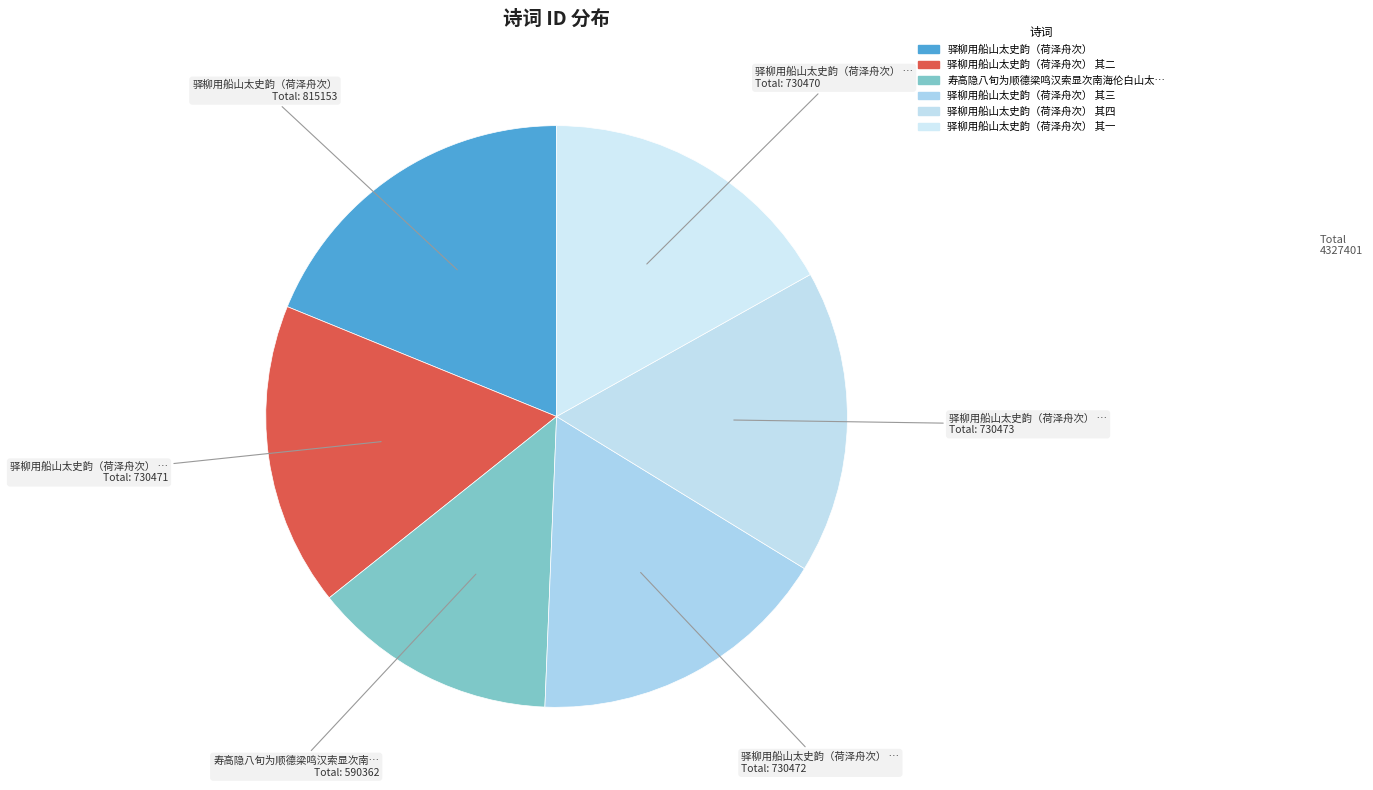

Rank the categories by value from highest to lowest.

驿柳用船山太史韵（荷泽舟次）, 驿柳用船山太史韵（荷泽舟次） 其四, 驿柳用船山太史韵（荷泽舟次） 其三, 驿柳用船山太史韵（荷泽舟次） 其二, 驿柳用船山太史韵（荷泽舟次） 其一, 寿高隐八旬为顺德梁鸣汉索显次南海伦白山太史韵